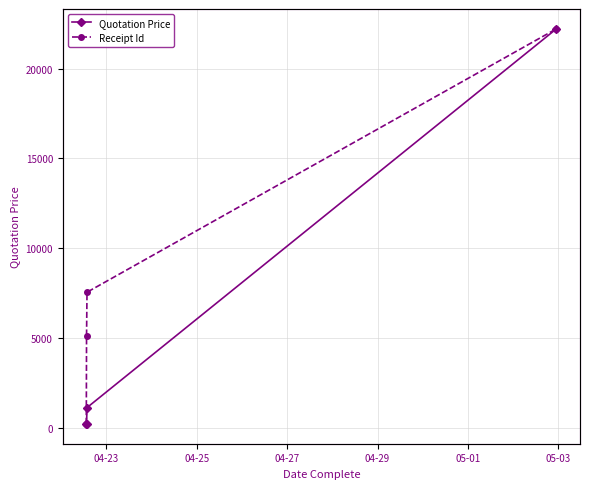

Rank the series at 04-23 from lowest to highest value.

Quotation Price, Receipt Id